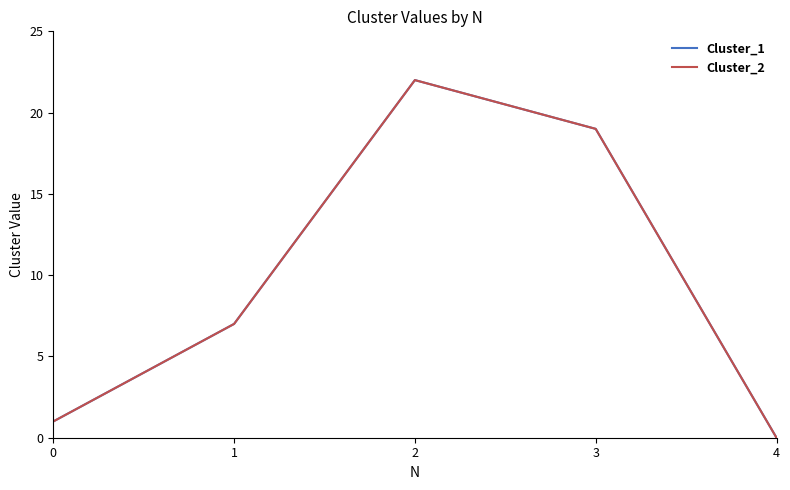

What is the greatest value displayed?

22